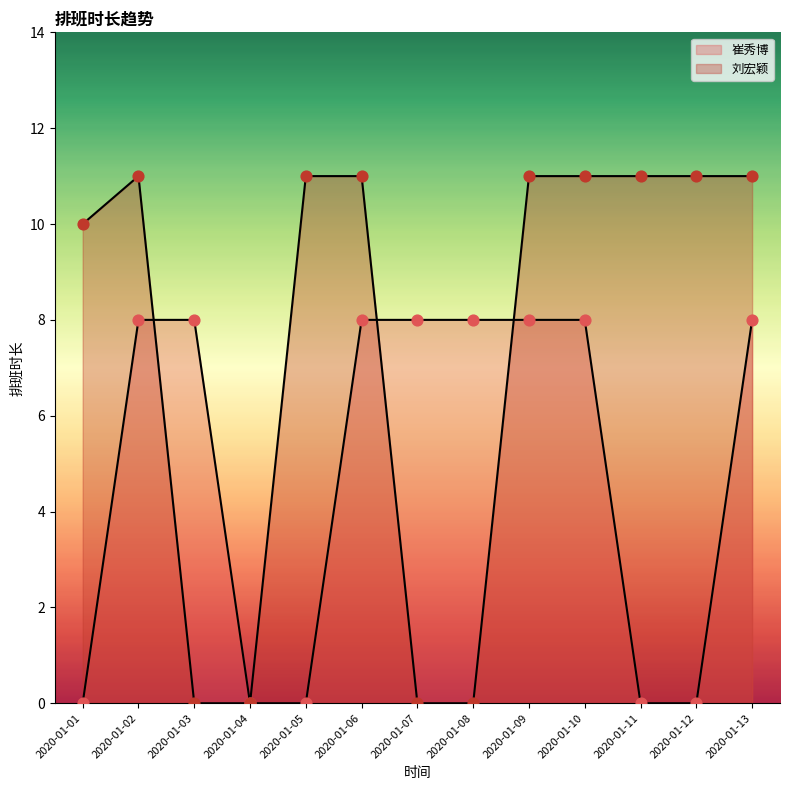

At which category is the sum across all series the highest?

2020-01-02